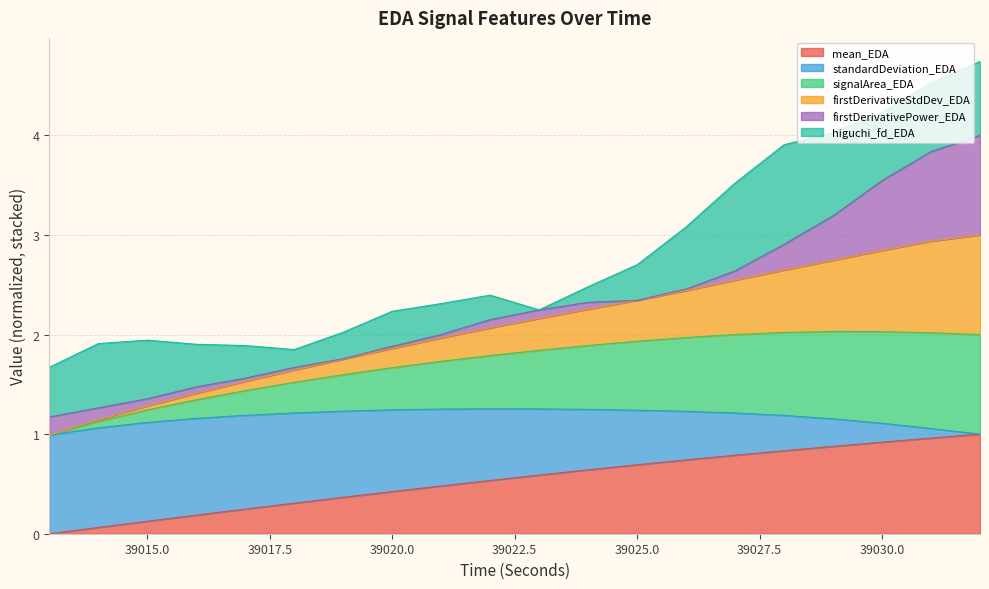

What is the maximum value for mean_EDA?

1.0